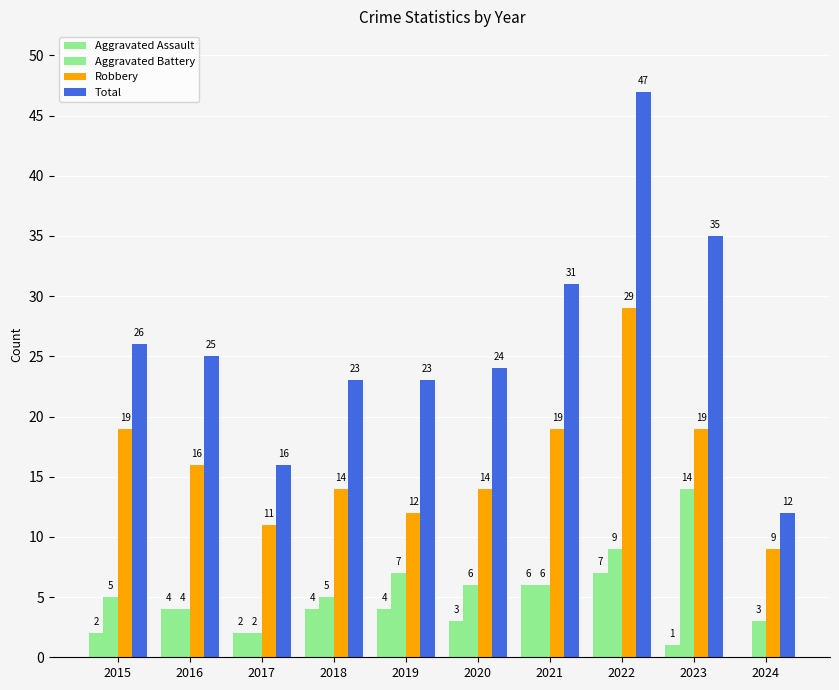

How many groups of bars are there?

10